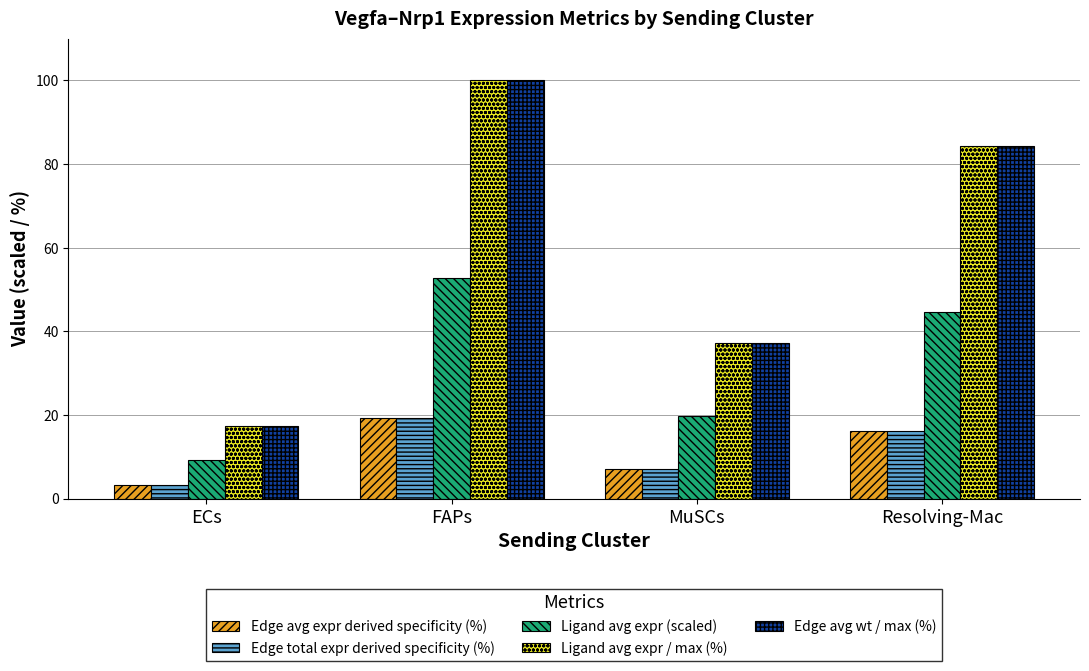

What is the spread (max minus min) of values at Resolving-Mac?

68.1